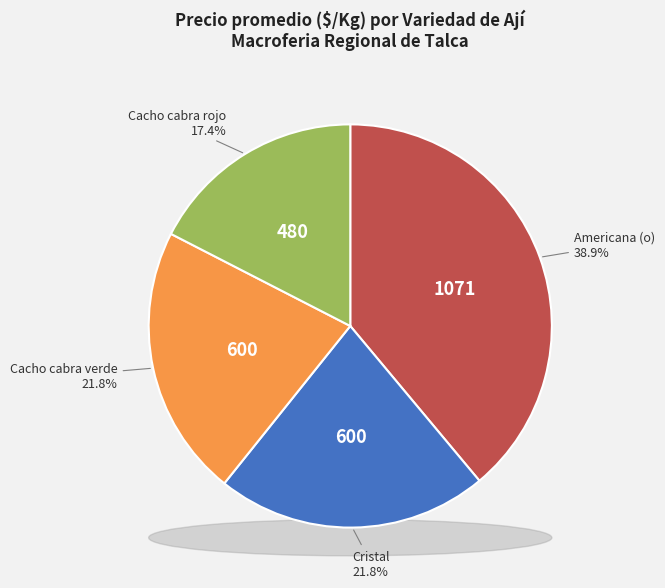

To the nearest percent, what percentage of the pie is Cacho cabra verde?

22%